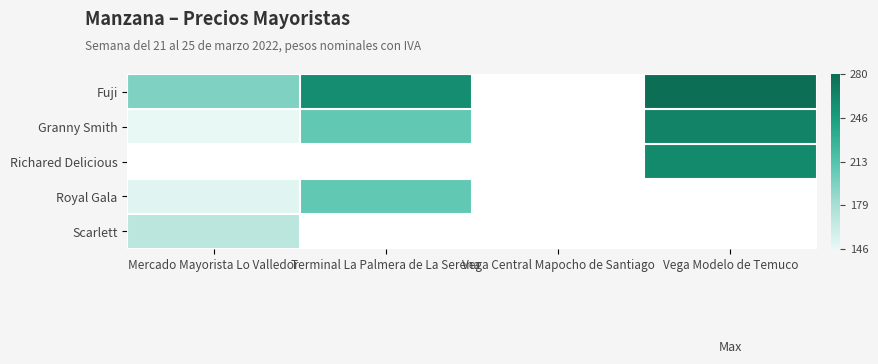

Which series changed the most between Mercado Mayorista Lo Valledor and Vega Modelo de Temuco?

Granny Smith